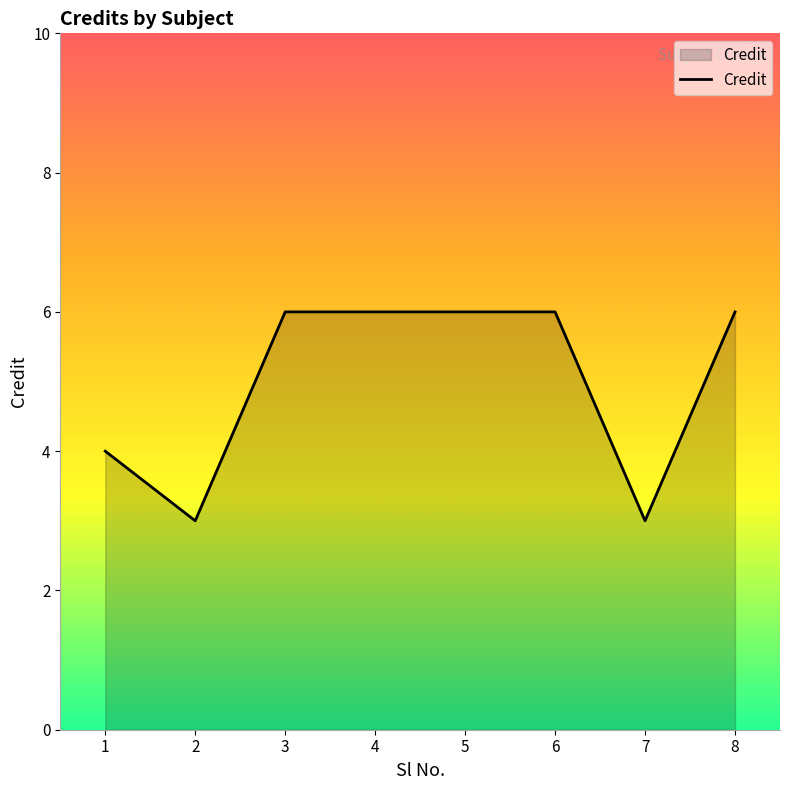

How many lines are shown in the chart?

1